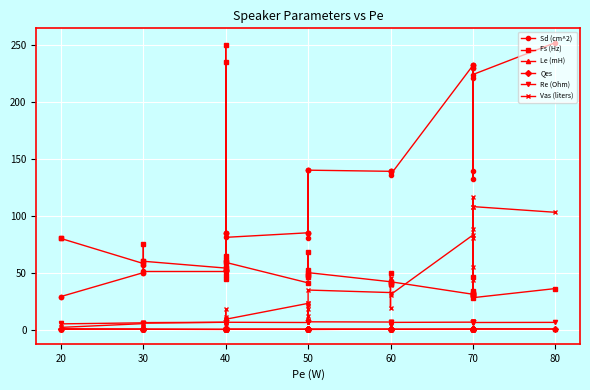

Which has a higher value, 50 or 40?

50